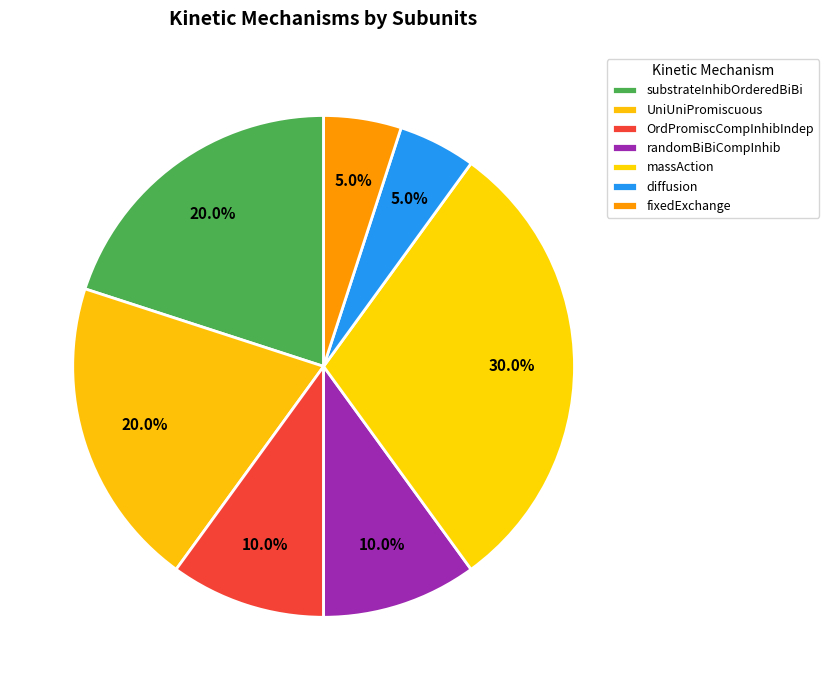

How many segments does this pie chart have?

7